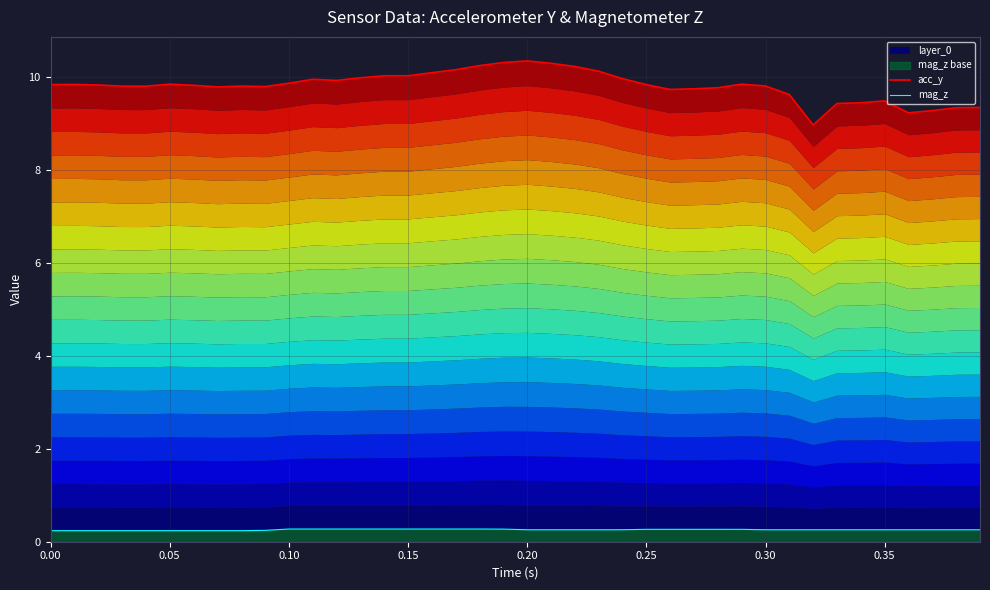

Is the value of acc_y at 0.35 greater than the value of mag_z at 27?

Yes